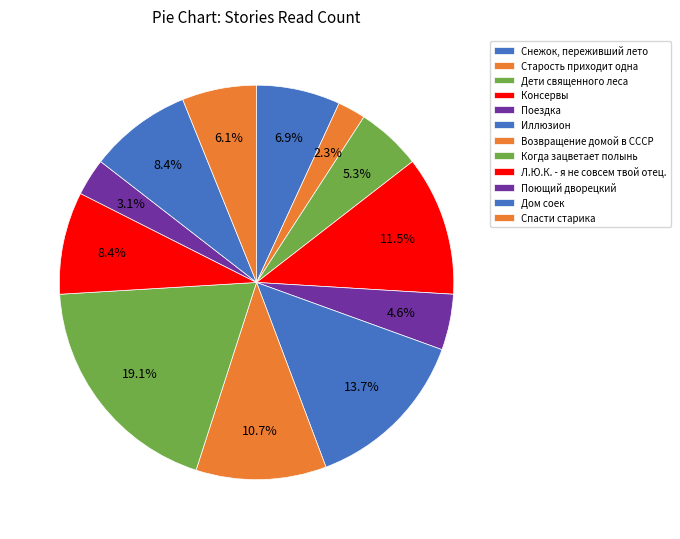

Is the sum of Спасти старика and Снежок, переживший лето greater than half?

No